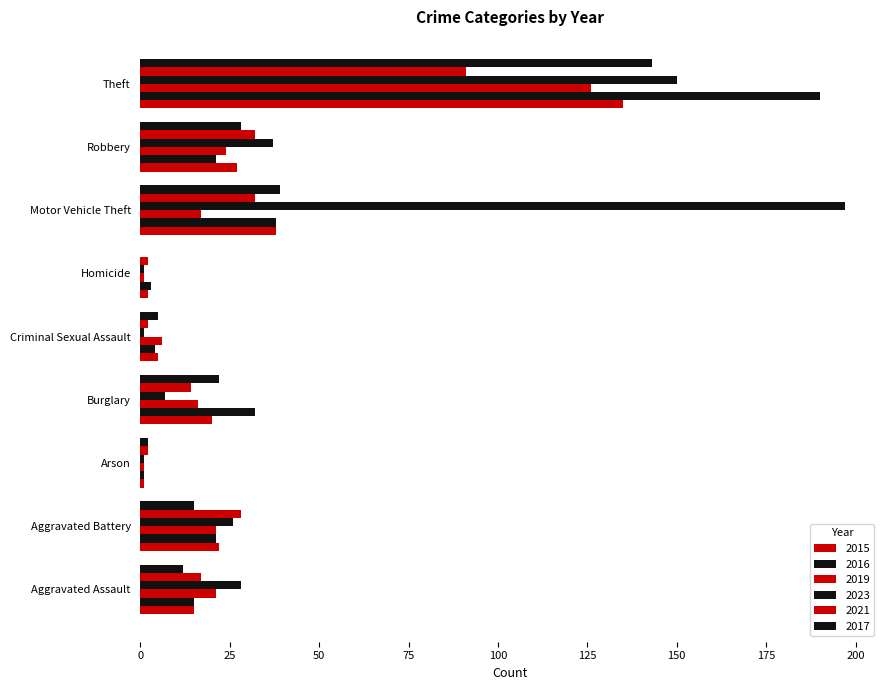

Reading left to right, transcribe all the data shown in this chart.

2015: 15	22	1	20	5	2	38	27	135
2016: 15	21	1	32	4	3	38	21	190
2019: 21	21	1	16	6	1	17	24	126
2023: 28	26	1	7	1	1	197	37	150
2021: 17	28	2	14	2	2	32	32	91
2017: 12	15	2	22	5	0	39	28	143